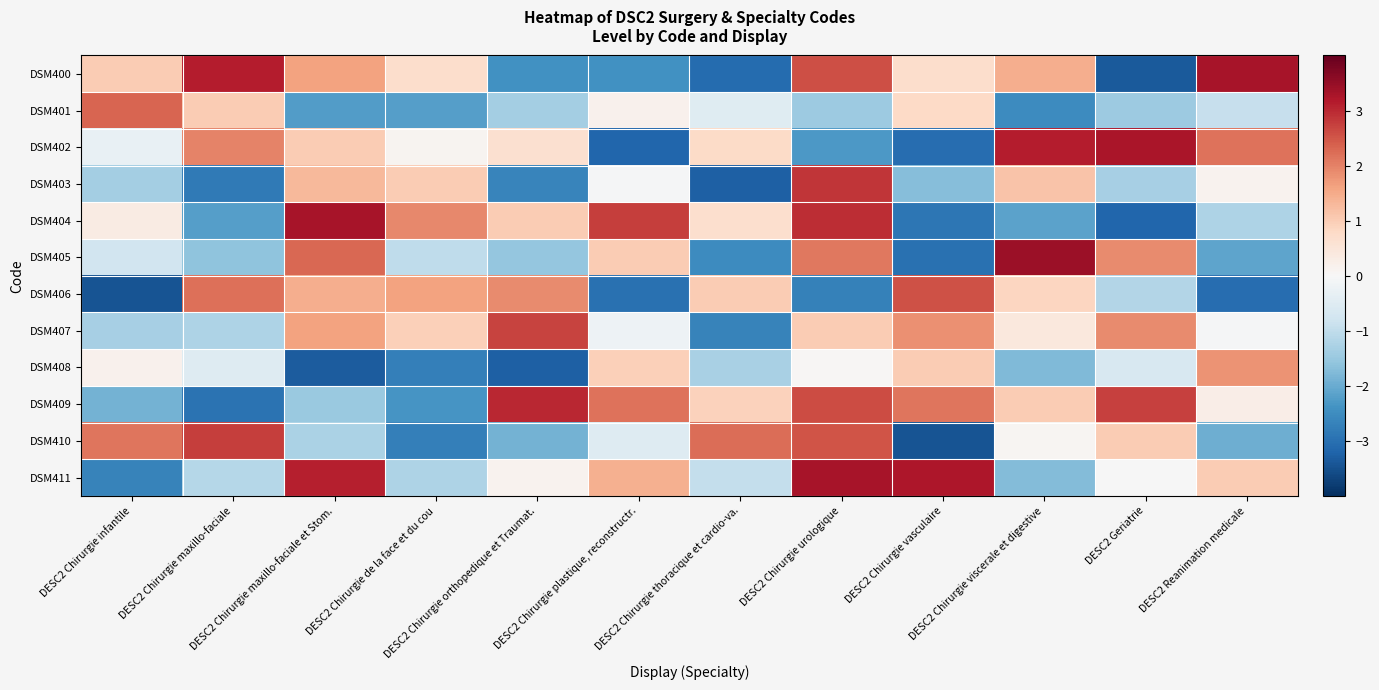

At which category does the chart reach its peak across all series?

DESC2 Chirurgie viscerale et digestive